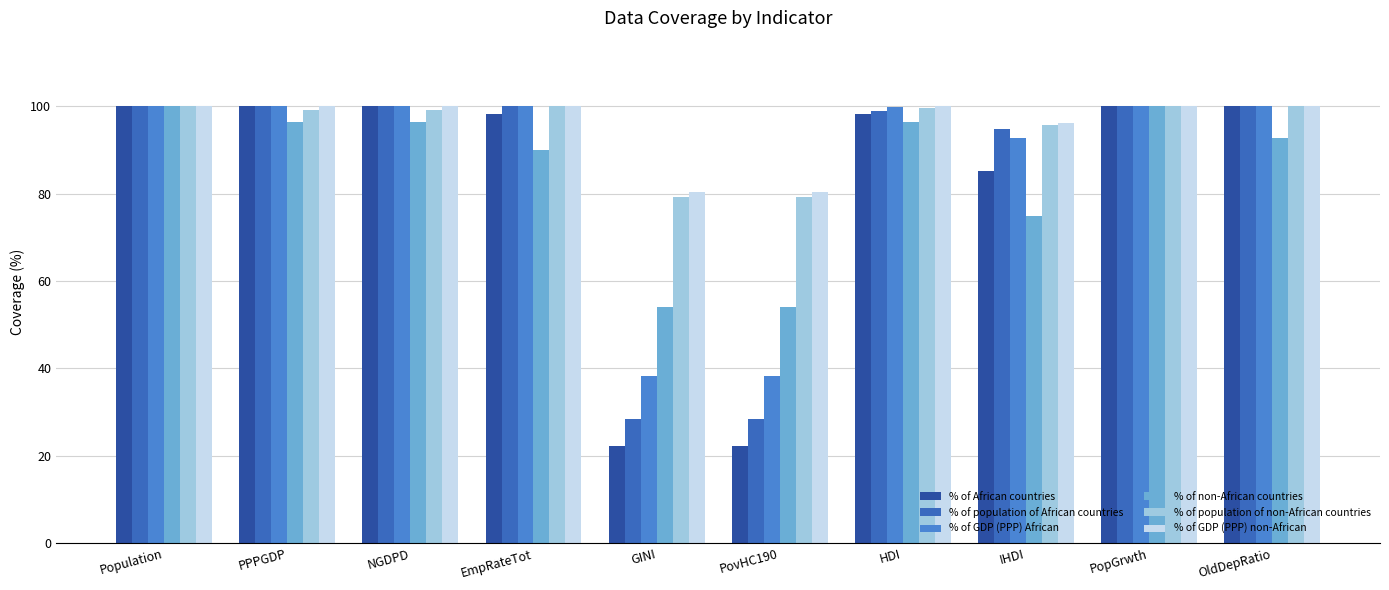

What is the average value of the % of population of non-African countries series?

95.2